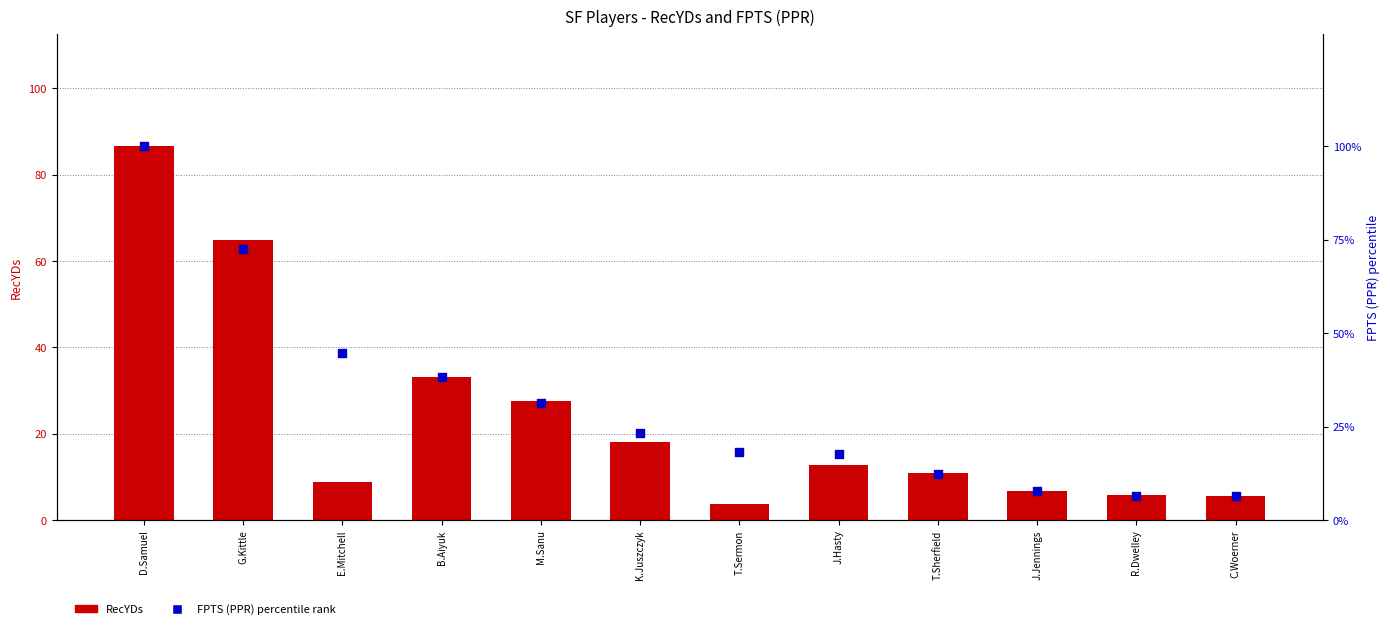

Which series contains the lowest Y value?

RecYDs